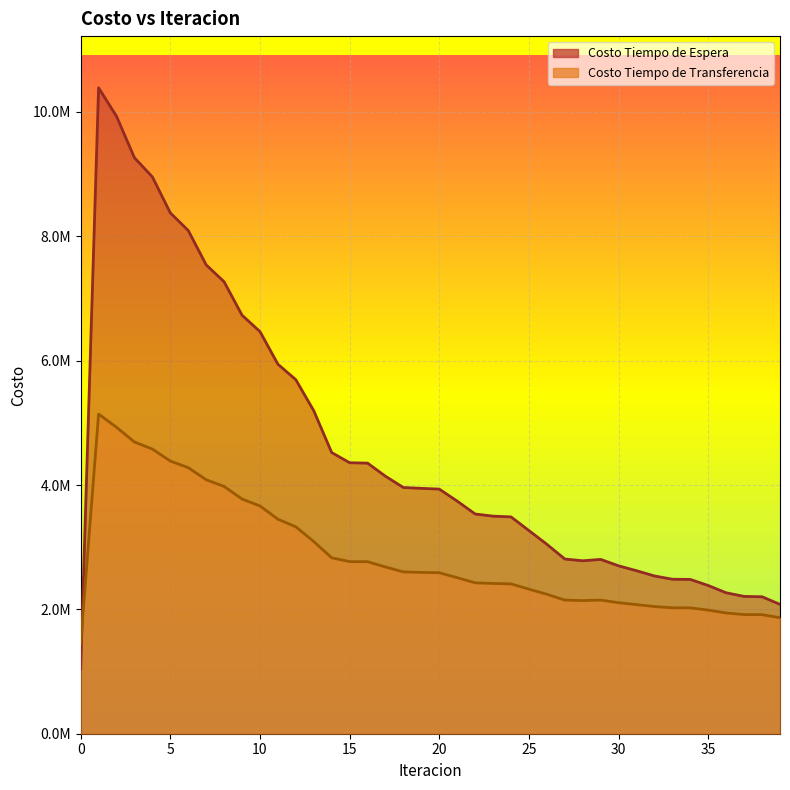

Where does the Costo Tiempo de Transferencia series first go above 2589037?

1